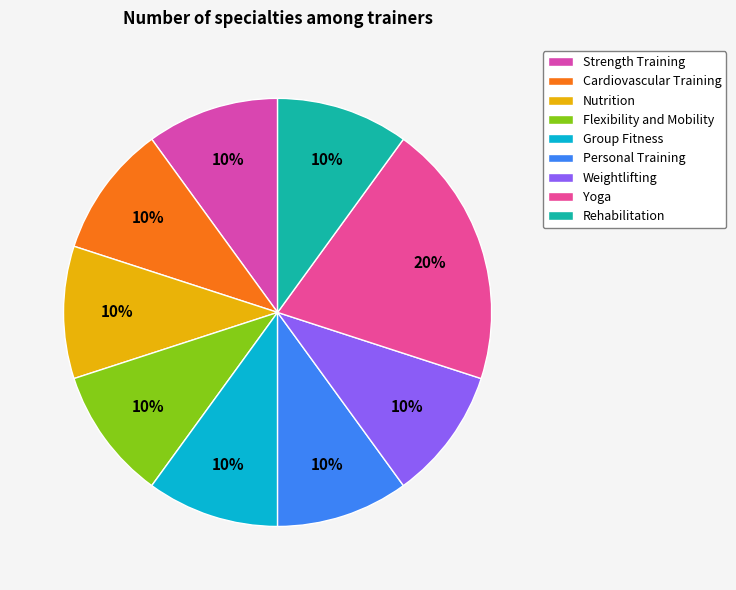

How many segments does this pie chart have?

9